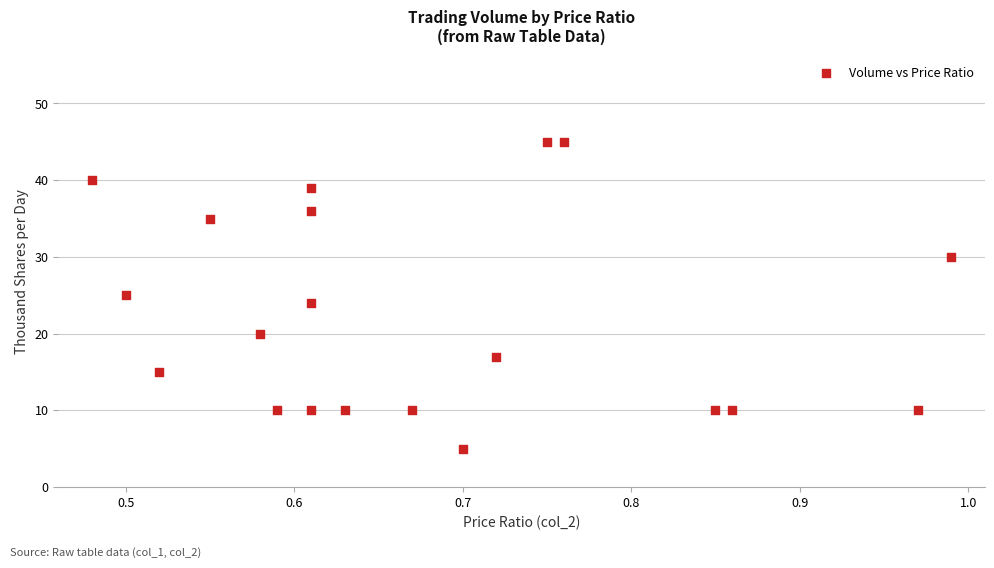

What is the range of Y values (max minus min)?

40